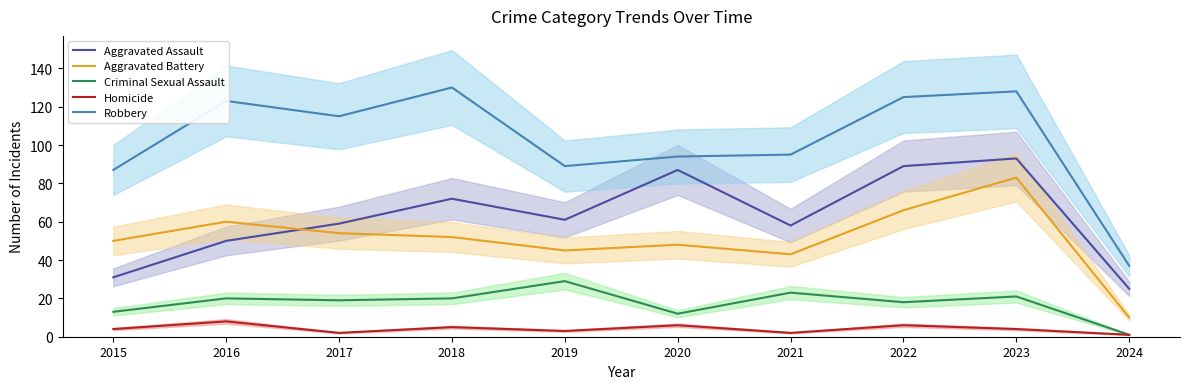

What is the greatest value displayed?

130